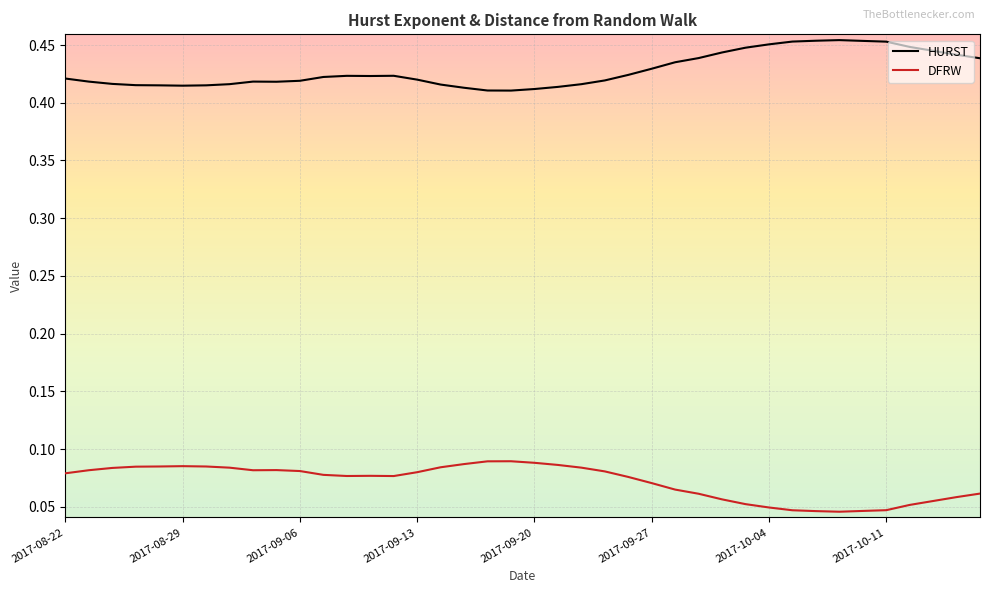

What is the sum of all DFRW values?

2.9